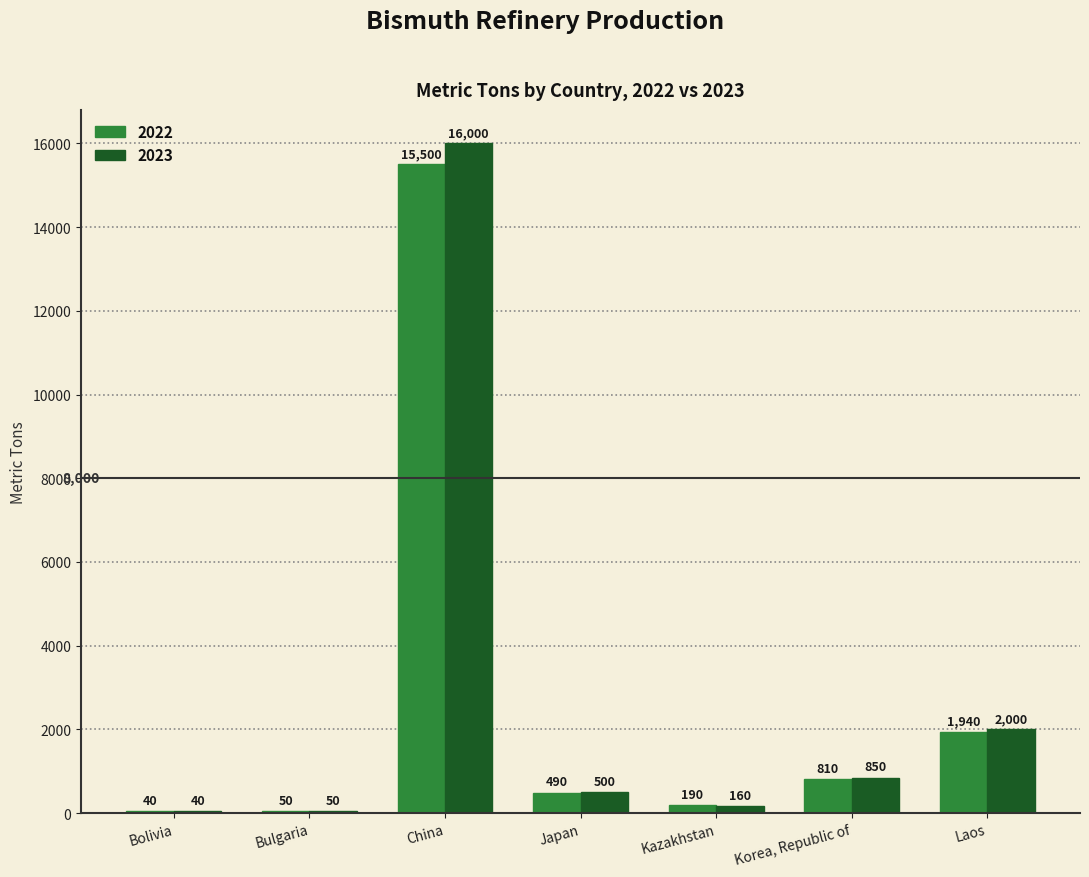

Reading left to right, what are all the values shown in this chart?

2022: Bolivia=40	Bulgaria=50	China=15500	Japan=490	Kazakhstan=190	Korea, Republic of=810	Laos=1940
2023: Bolivia=40	Bulgaria=50	China=16000	Japan=500	Kazakhstan=160	Korea, Republic of=850	Laos=2000